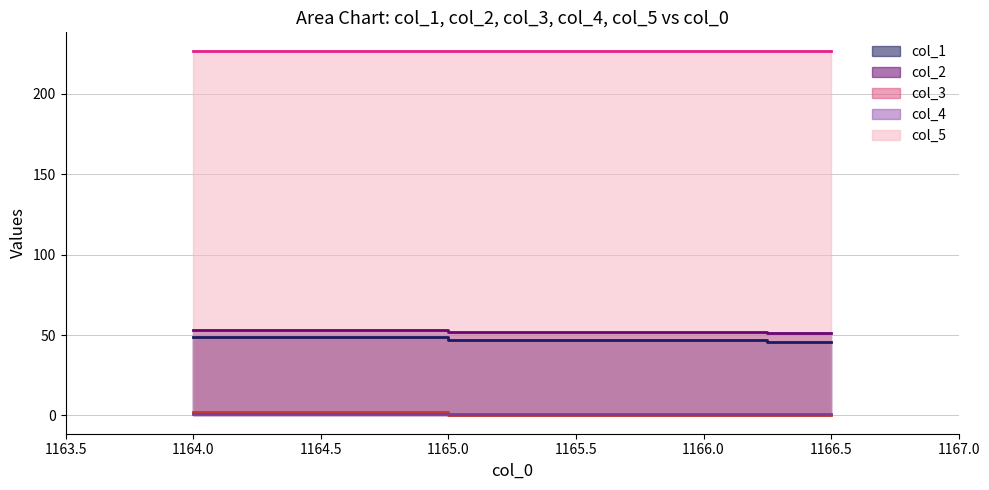

What is the difference between the maximum and minimum values in the col_2 series?

2.0